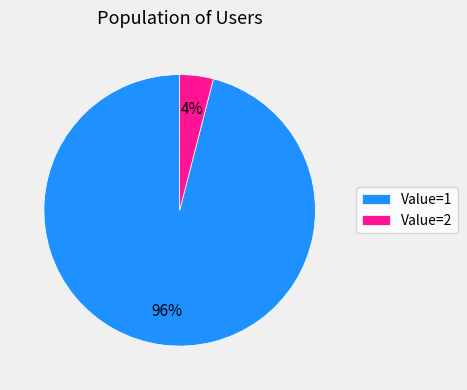

Which slice is the largest?

Value=1